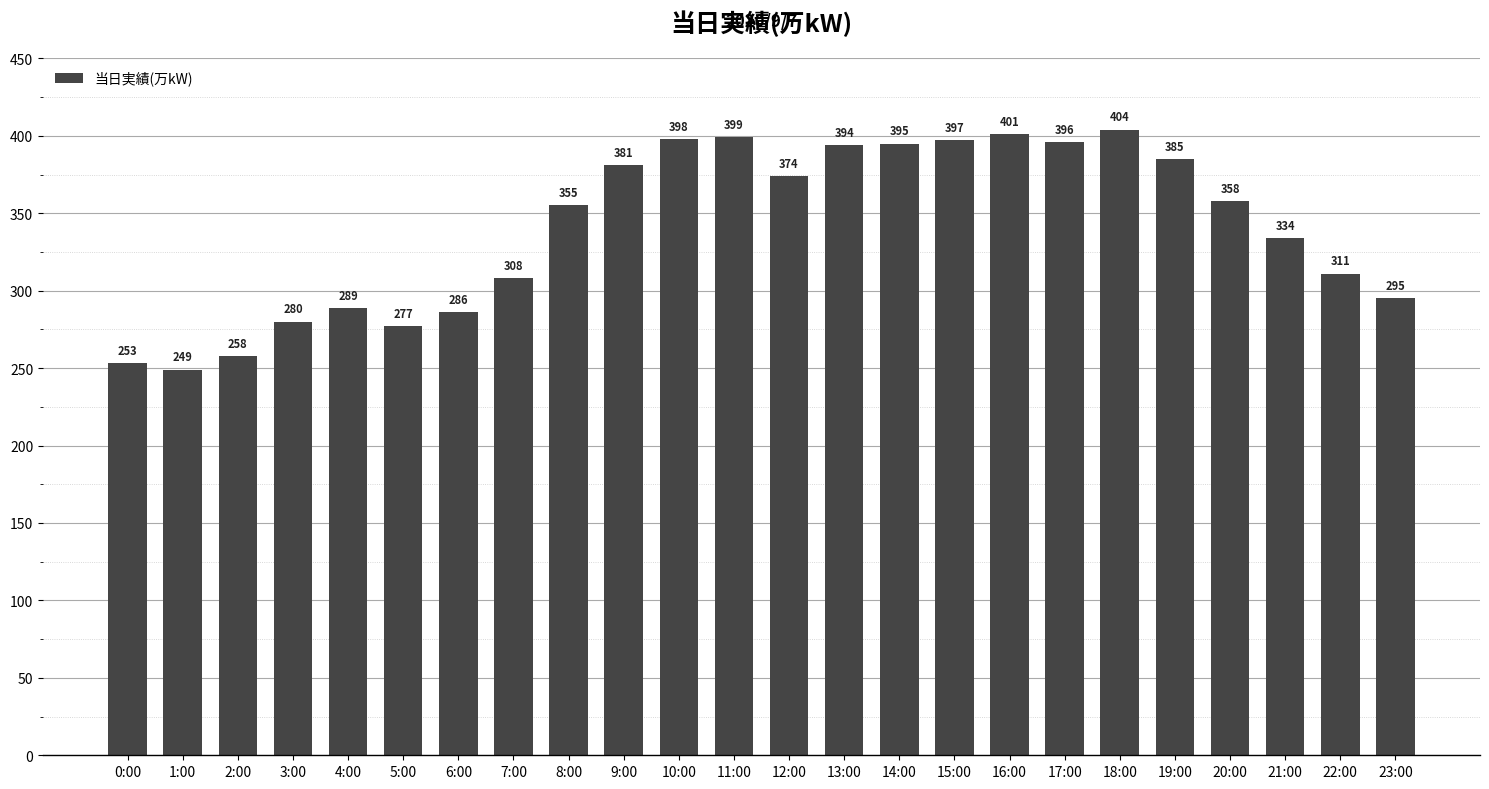

What is the label of the 7th bar from the left?

6:00